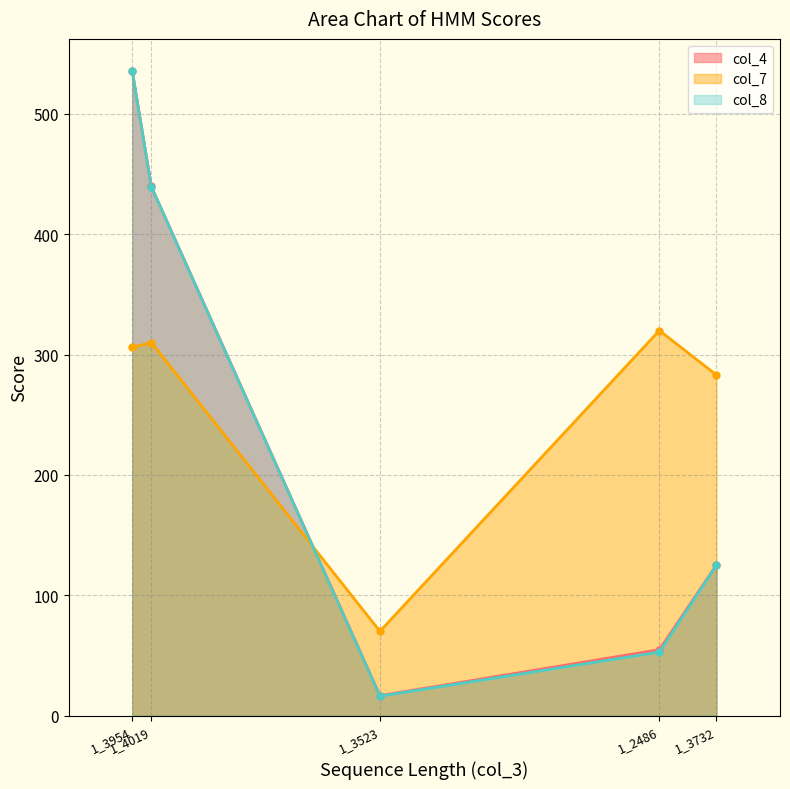

What is the difference between the maximum and minimum values in the col_8 series?

519.3